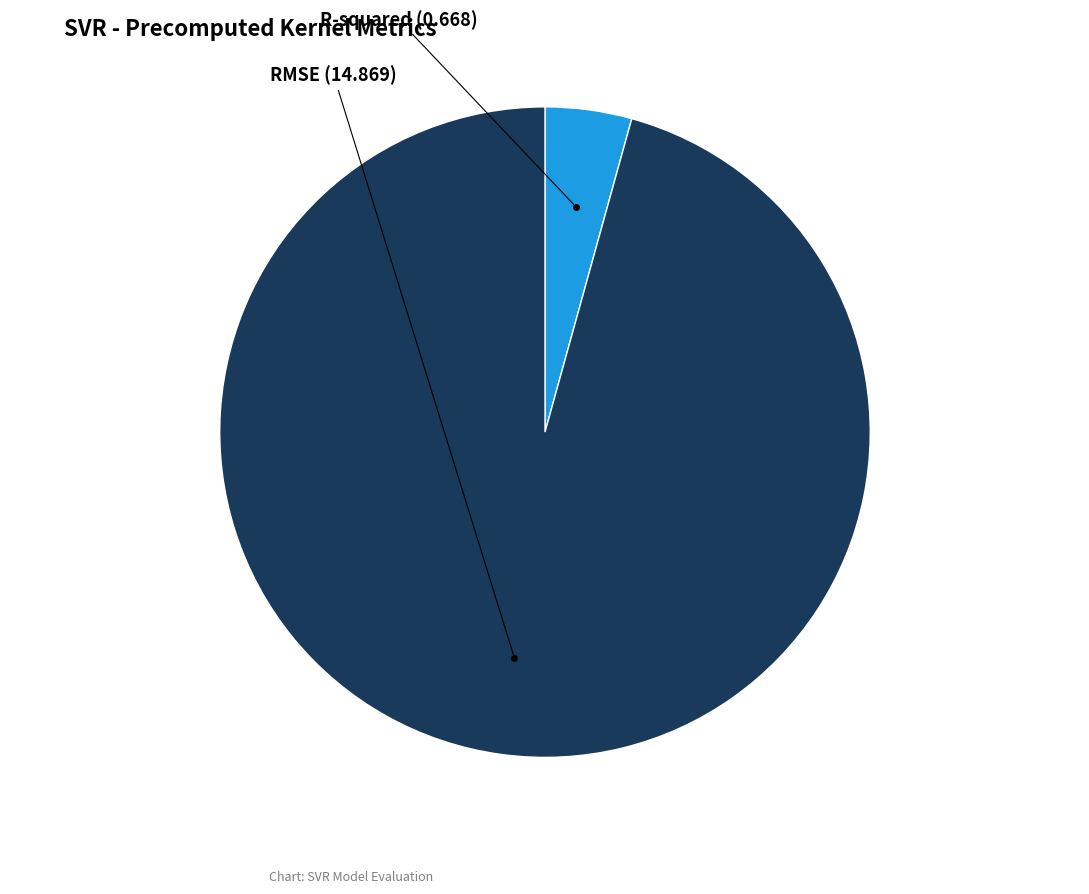

Does any single category account for the majority?

Yes